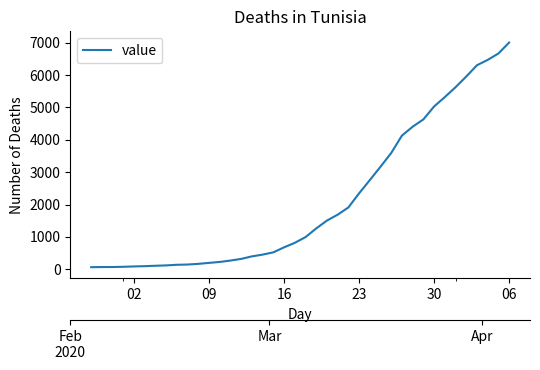

What is the value of the 30th point from the left?

4130